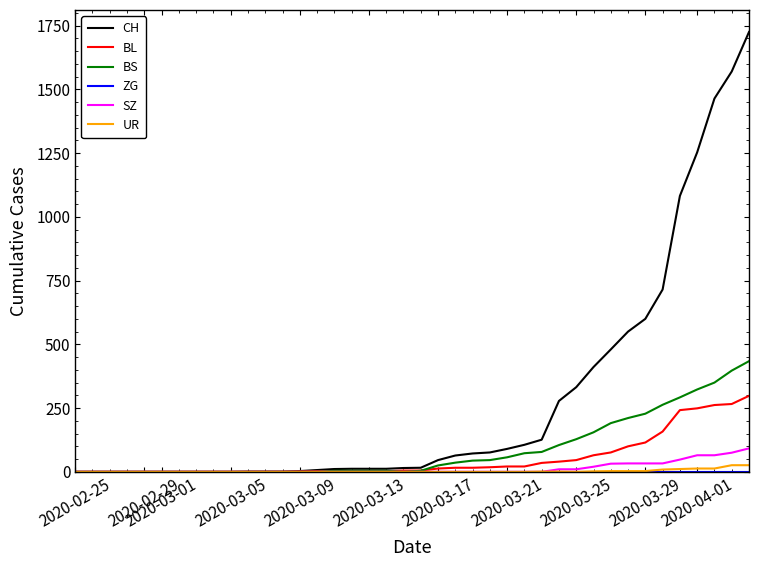

What is the highest value of the BS series?

434